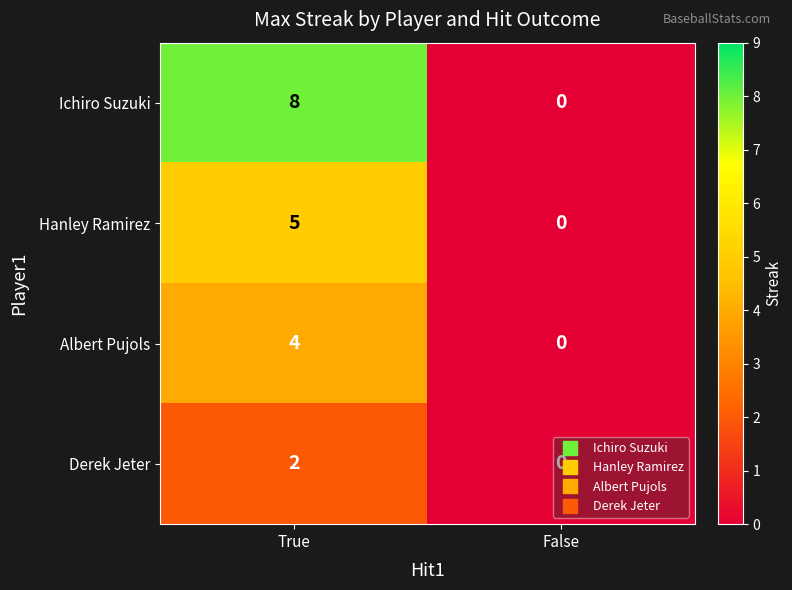

Which series changed the most between True and False?

Ichiro Suzuki